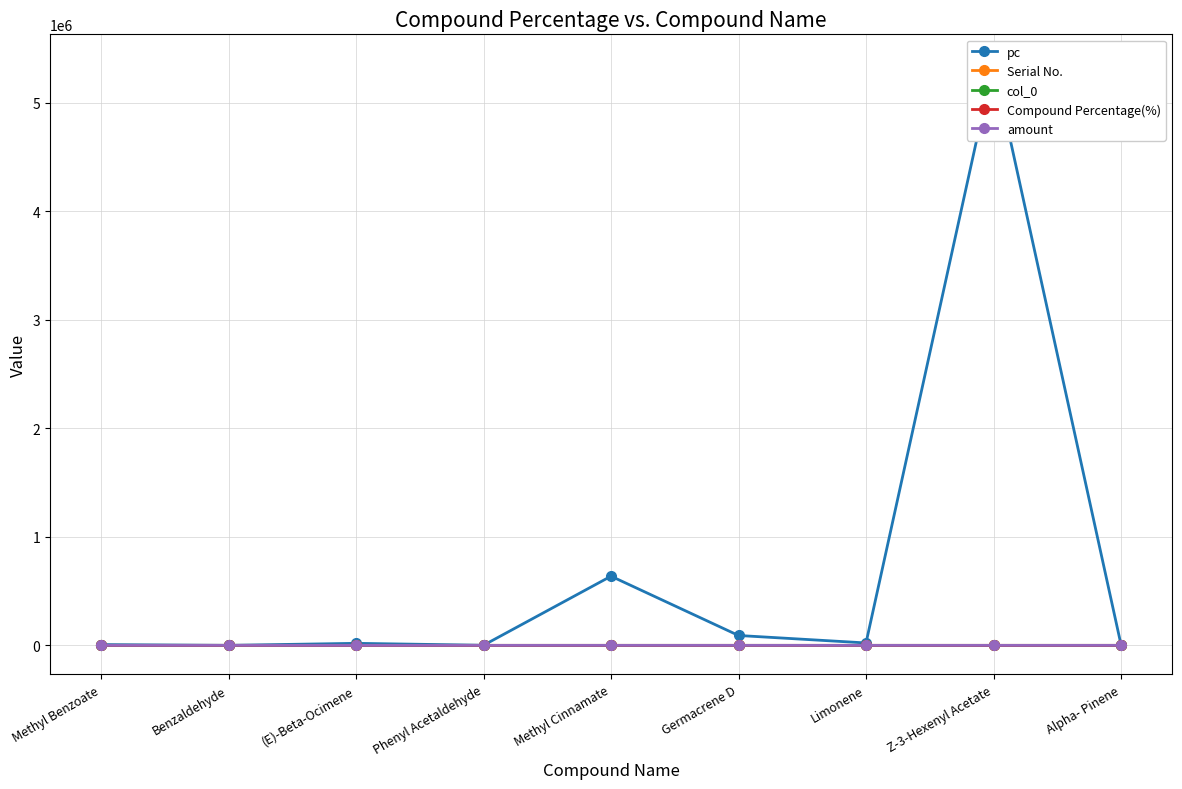

True or false: pc and amount intersect in this chart.

False